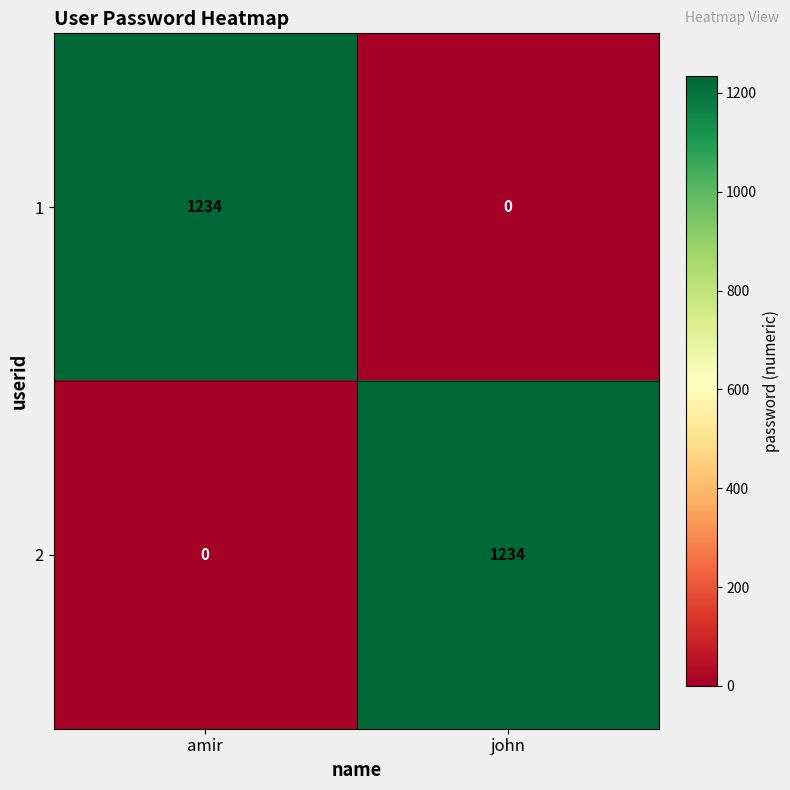

What is the spread (max minus min) of values at john?

1234